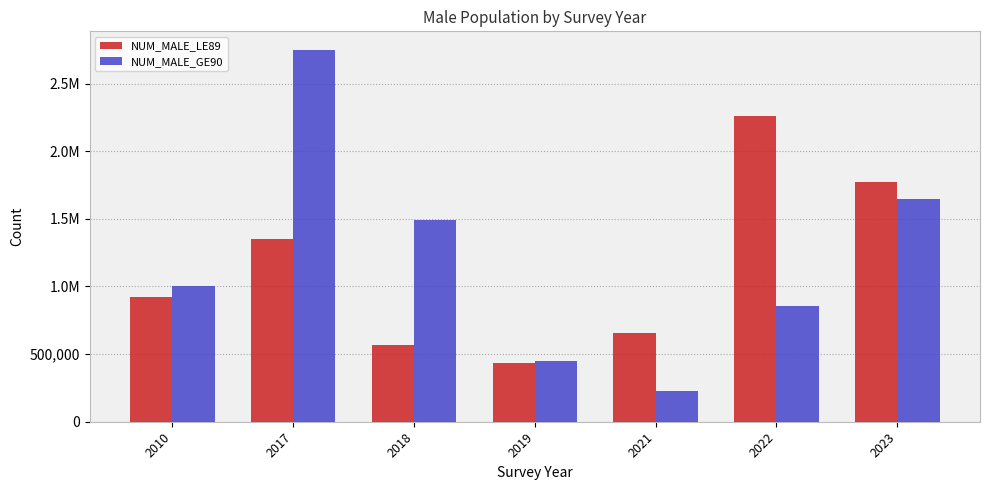

Does the chart contain any negative values?

No